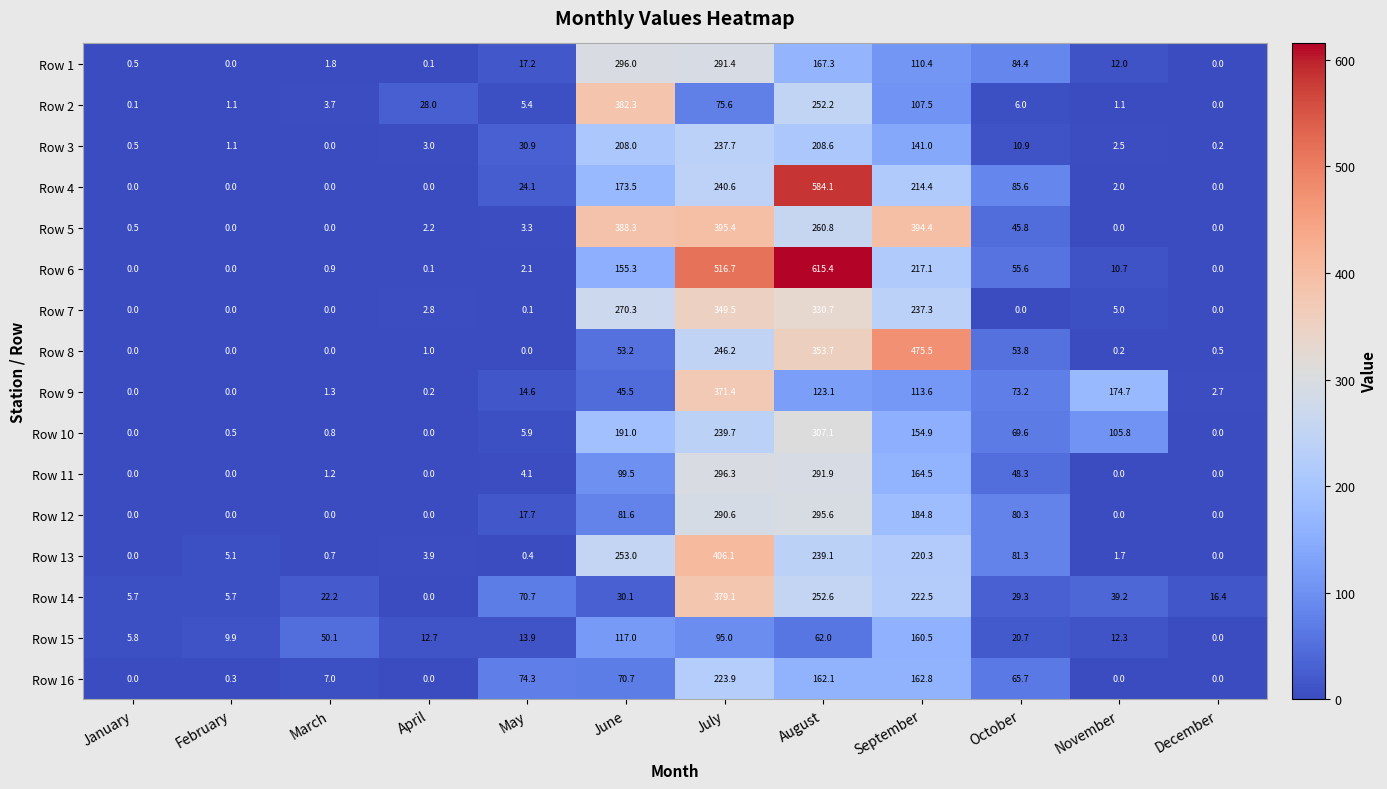

List the series in order of their peak value, highest first.

Row 6, Row 4, Row 8, Row 13, Row 5, Row 2, Row 14, Row 9, Row 7, Row 10, Row 11, Row 1, Row 12, Row 3, Row 16, Row 15